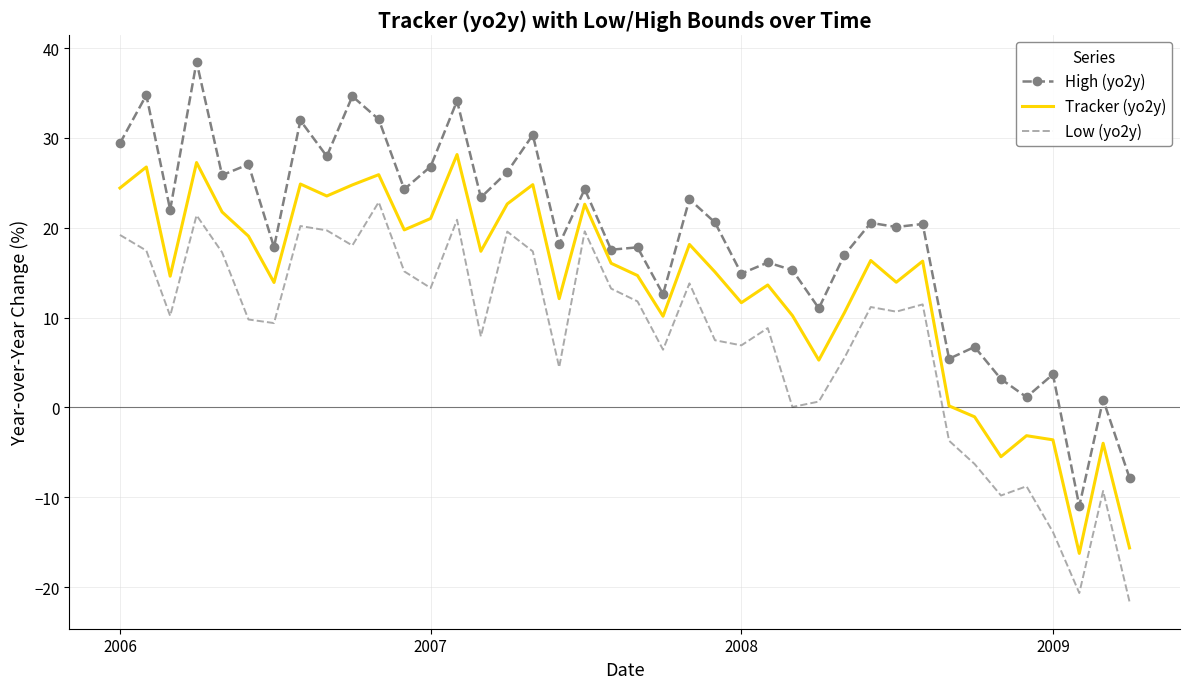

What is the average value of the Tracker (yo2y) series?

13.5